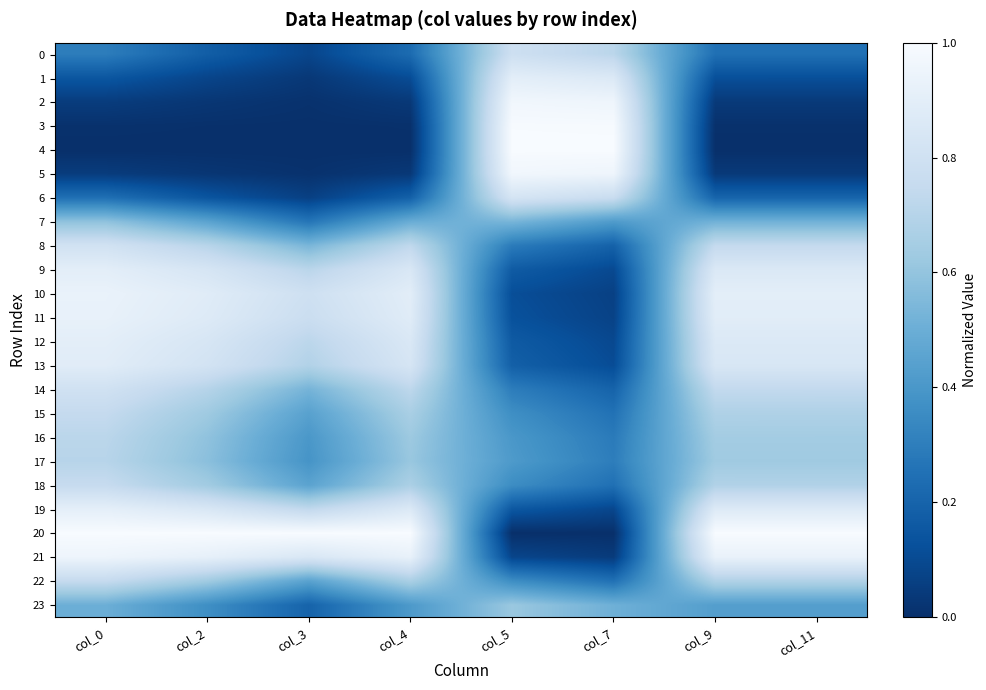

Reading right to left, extract all data points from this chart.

0: col_11=0.2	col_9=0.2	col_7=0.7	col_5=0.8	col_4=0.2	col_3=0.1	col_2=0.2	col_0=0.3
1: col_11=0.1	col_9=0.1	col_7=0.9	col_5=0.9	col_4=0.1	col_3=0.0	col_2=0.1	col_0=0.1
2: col_11=0.0	col_9=0.0	col_7=1.0	col_5=1.0	col_4=0.0	col_3=0.0	col_2=0.0	col_0=0.0
3: col_11=0.0	col_9=0.0	col_7=1.0	col_5=1.0	col_4=0.0	col_3=0.0	col_2=0.0	col_0=0.0
4: col_11=0.0	col_9=0.0	col_7=1.0	col_5=1.0	col_4=0.0	col_3=0.0	col_2=0.0	col_0=0.0
5: col_11=0.0	col_9=0.0	col_7=1.0	col_5=1.0	col_4=0.0	col_3=0.0	col_2=0.0	col_0=0.0
6: col_11=0.2	col_9=0.2	col_7=0.8	col_5=0.8	col_4=0.2	col_3=0.1	col_2=0.1	col_0=0.2
7: col_11=0.5	col_9=0.5	col_7=0.4	col_5=0.5	col_4=0.5	col_3=0.3	col_2=0.5	col_0=0.6
8: col_11=0.7	col_9=0.7	col_7=0.2	col_5=0.3	col_4=0.7	col_3=0.5	col_2=0.7	col_0=0.8
9: col_11=0.9	col_9=0.9	col_7=0.1	col_5=0.2	col_4=0.8	col_3=0.7	col_2=0.8	col_0=0.9
10: col_11=0.9	col_9=0.9	col_7=0.1	col_5=0.1	col_4=0.9	col_3=0.8	col_2=0.9	col_0=0.9
11: col_11=0.9	col_9=0.9	col_7=0.1	col_5=0.1	col_4=0.9	col_3=0.8	col_2=0.9	col_0=0.9
12: col_11=0.9	col_9=0.9	col_7=0.1	col_5=0.2	col_4=0.9	col_3=0.7	col_2=0.8	col_0=0.9
13: col_11=0.8	col_9=0.8	col_7=0.1	col_5=0.2	col_4=0.8	col_3=0.7	col_2=0.8	col_0=0.9
14: col_11=0.7	col_9=0.7	col_7=0.2	col_5=0.3	col_4=0.7	col_3=0.5	col_2=0.7	col_0=0.8
15: col_11=0.7	col_9=0.7	col_7=0.3	col_5=0.4	col_4=0.7	col_3=0.4	col_2=0.6	col_0=0.7
16: col_11=0.6	col_9=0.6	col_7=0.3	col_5=0.4	col_4=0.6	col_3=0.4	col_2=0.6	col_0=0.7
17: col_11=0.6	col_9=0.6	col_7=0.3	col_5=0.4	col_4=0.6	col_3=0.4	col_2=0.6	col_0=0.7
18: col_11=0.7	col_9=0.7	col_7=0.2	col_5=0.4	col_4=0.7	col_3=0.5	col_2=0.6	col_0=0.8
19: col_11=0.9	col_9=0.9	col_7=0.1	col_5=0.2	col_4=0.9	col_3=0.7	col_2=0.8	col_0=0.9
20: col_11=1.0	col_9=1.0	col_7=0.0	col_5=0.0	col_4=1.0	col_3=1.0	col_2=1.0	col_0=1.0
21: col_11=0.9	col_9=0.9	col_7=0.0	col_5=0.1	col_4=0.9	col_3=0.8	col_2=0.9	col_0=1.0
22: col_11=0.7	col_9=0.7	col_7=0.3	col_5=0.4	col_4=0.7	col_3=0.4	col_2=0.6	col_0=0.8
23: col_11=0.4	col_9=0.4	col_7=0.5	col_5=0.6	col_4=0.4	col_3=0.2	col_2=0.4	col_0=0.5